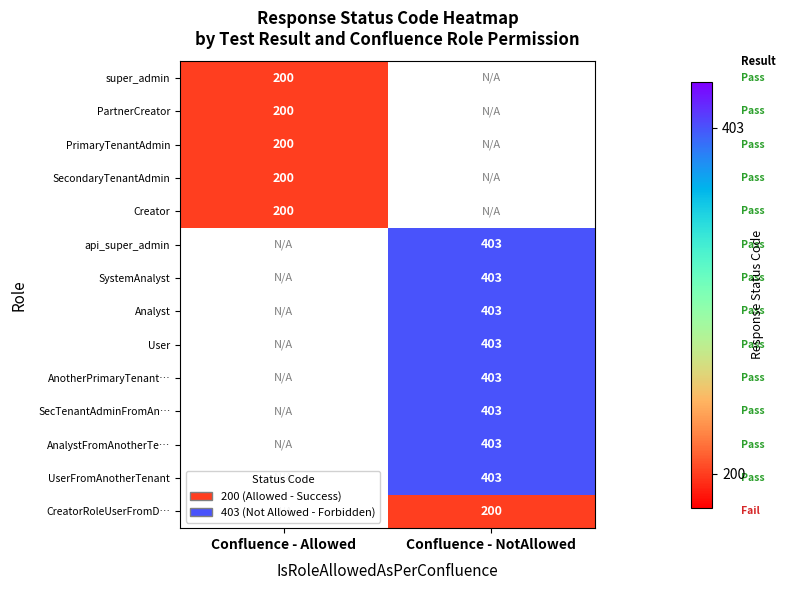

Is it true that Creator equals 304 at Confluence - Allowed?

False